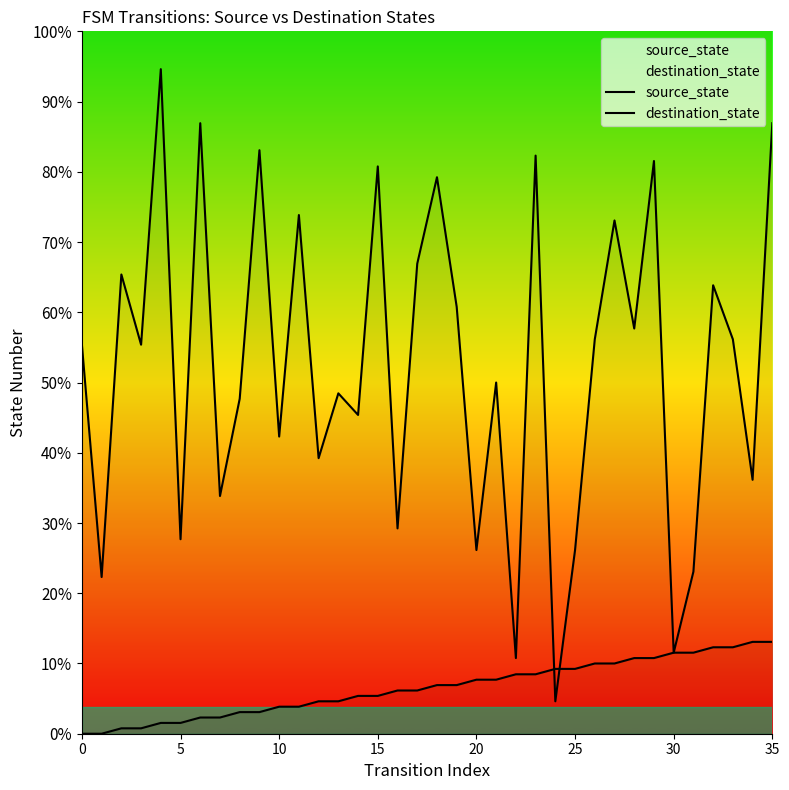

Does the chart display data point markers on the line(s)?

No